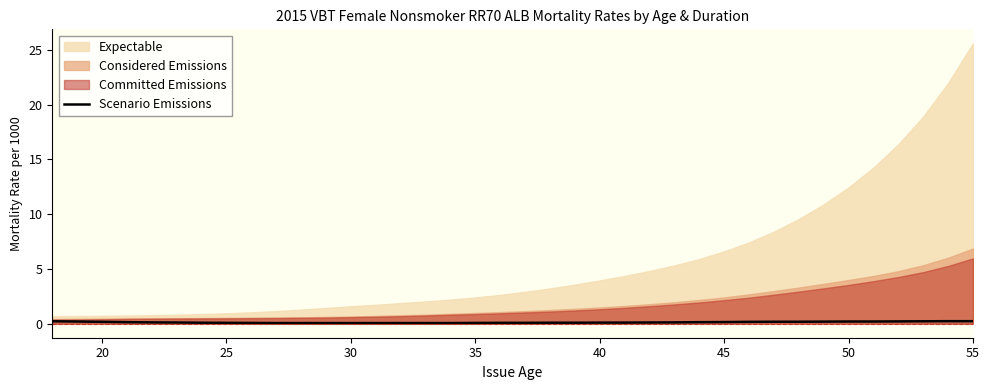

True or false: Scenario Emissions has a value of 0.1 at 25.

True